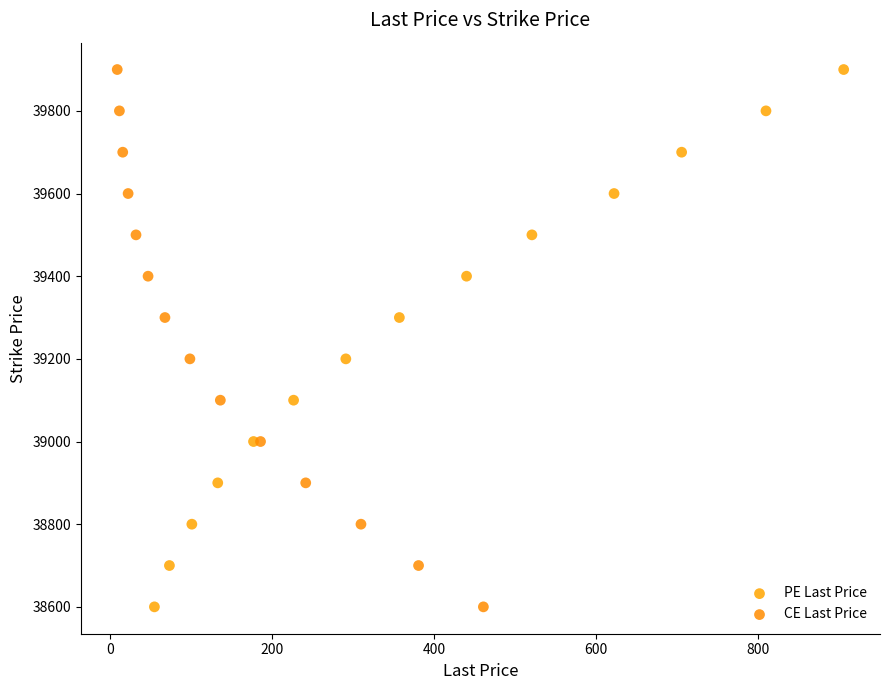

What are all the series names shown in the legend?

PE Last Price, CE Last Price